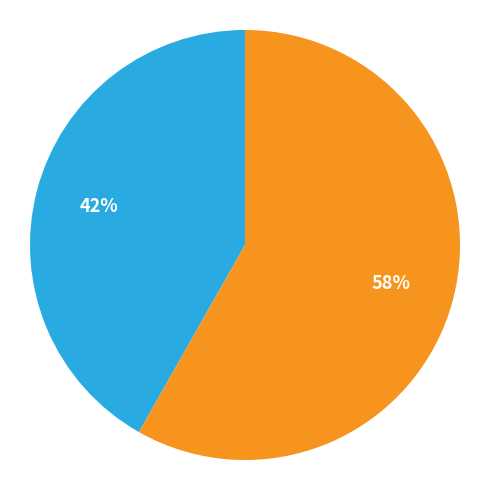

Does any single category account for the majority?

Yes